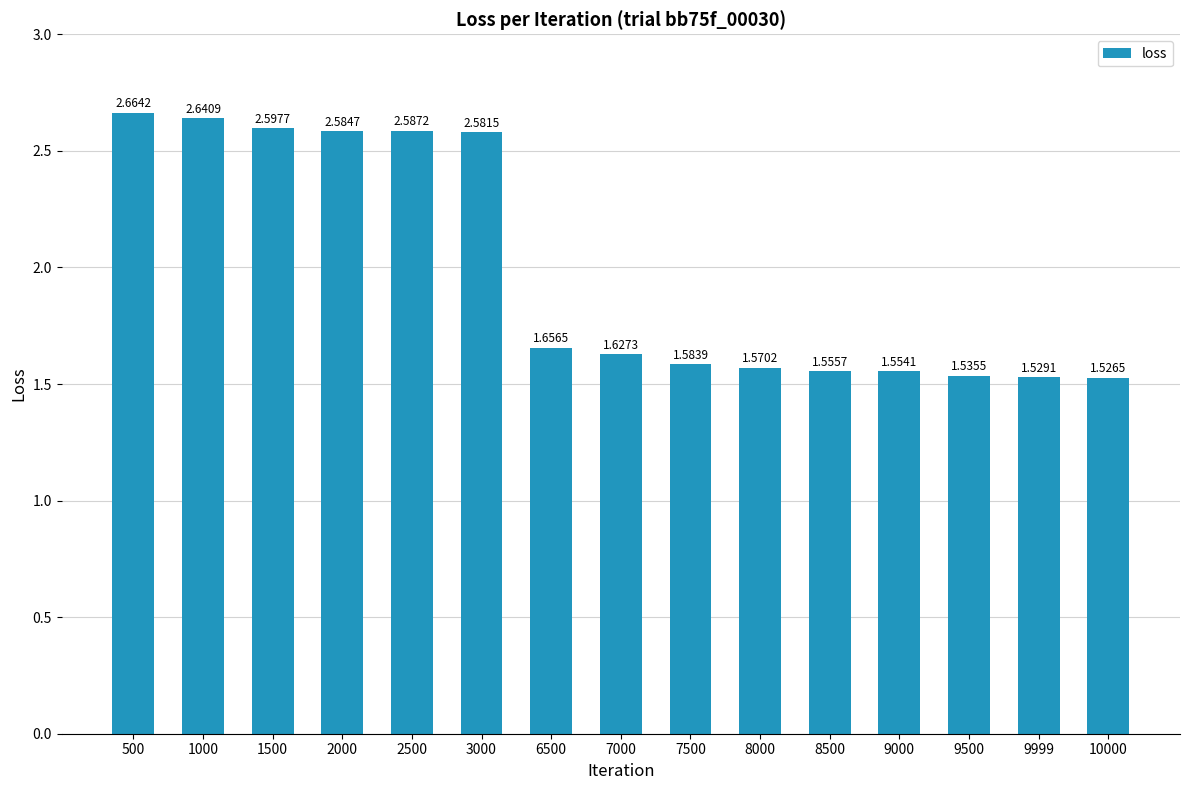

How many bars are there in total?

15